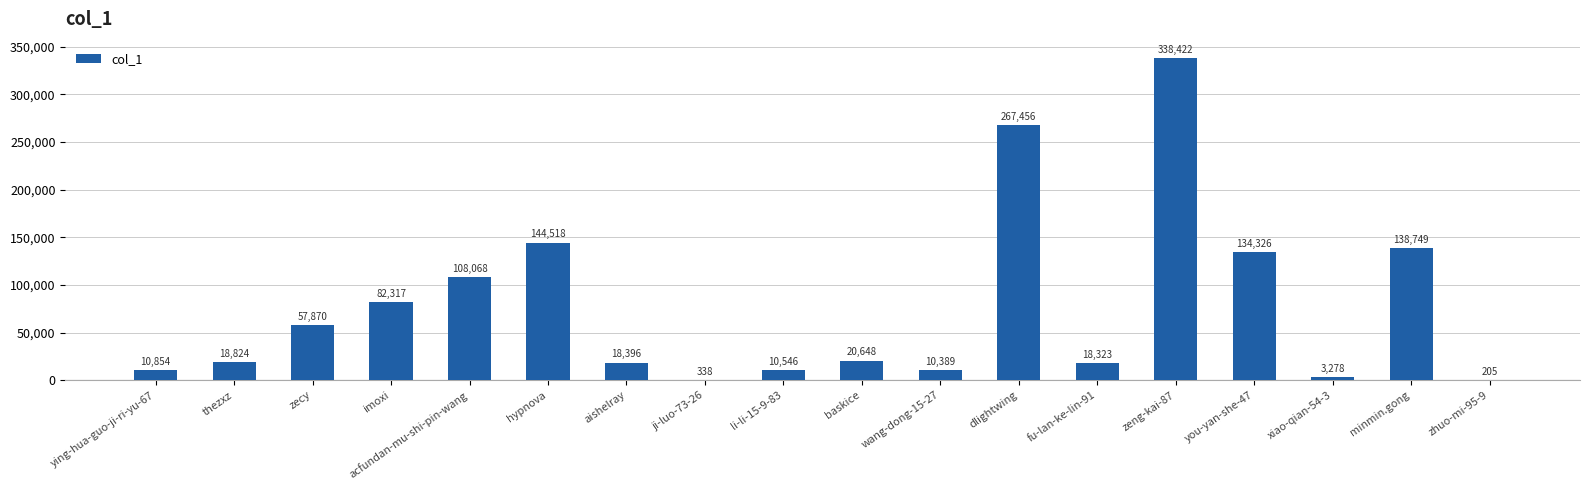

Read the value at xiao-qian-54-3.

3278